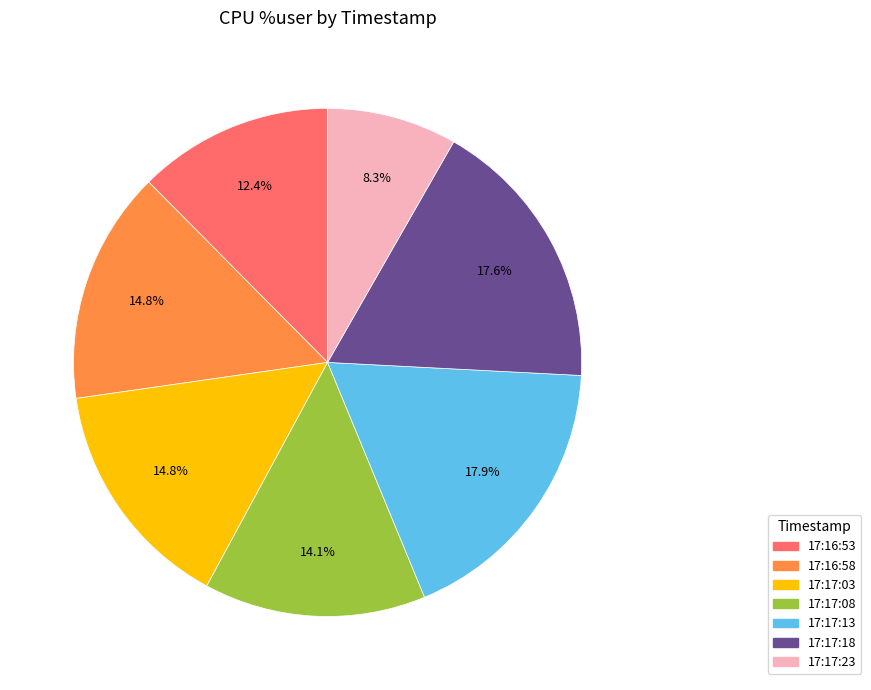

To the nearest percent, what is the difference between the largest and smallest slice percentages?

10%